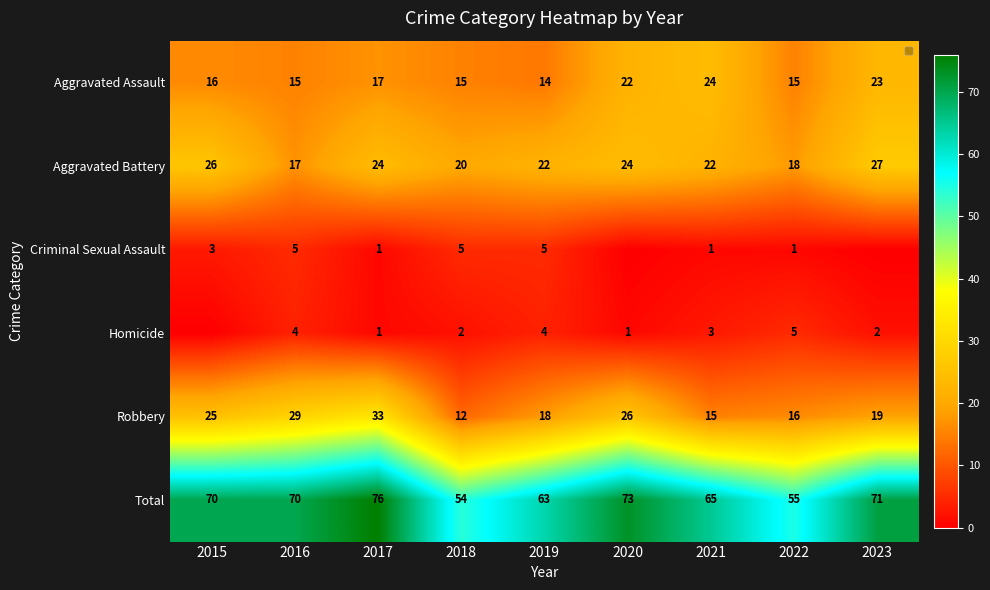

What is the total value across all series at 2015?

140